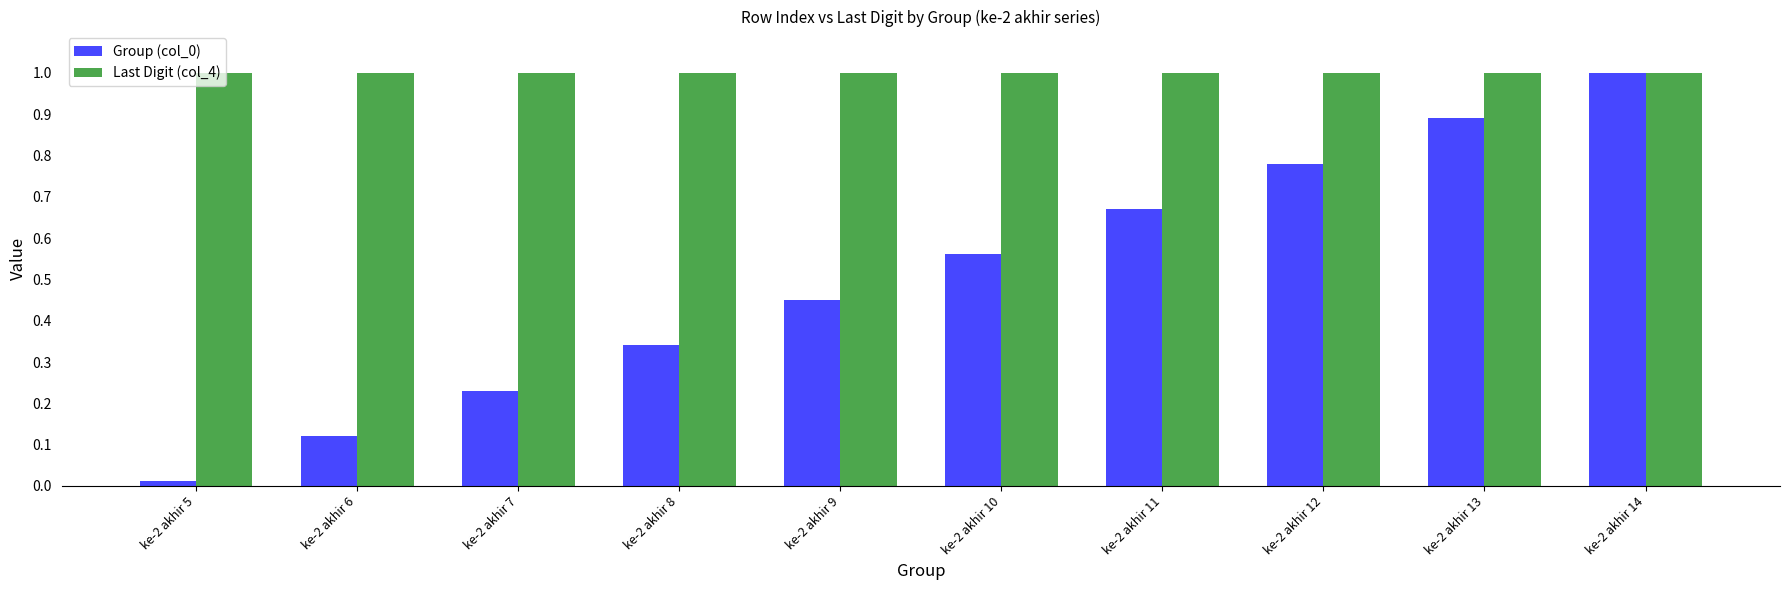

The Last Digit (col_4) series shows 1.4 at ke-2 akhir 12. True or false?

False